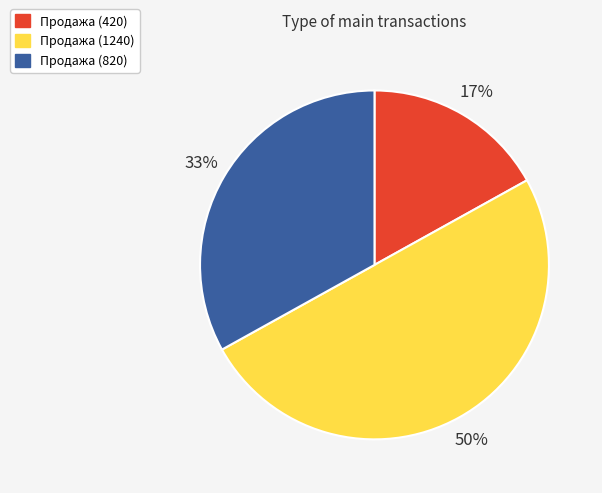

To the nearest percent, what is the difference between the largest and smallest slice percentages?

33%